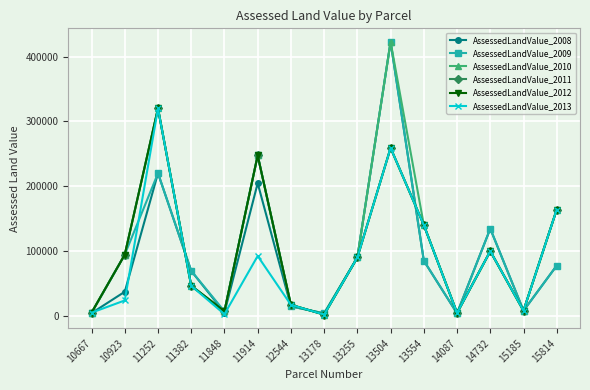

What is the average value of the AssessedLandValue_2008 series?

91969